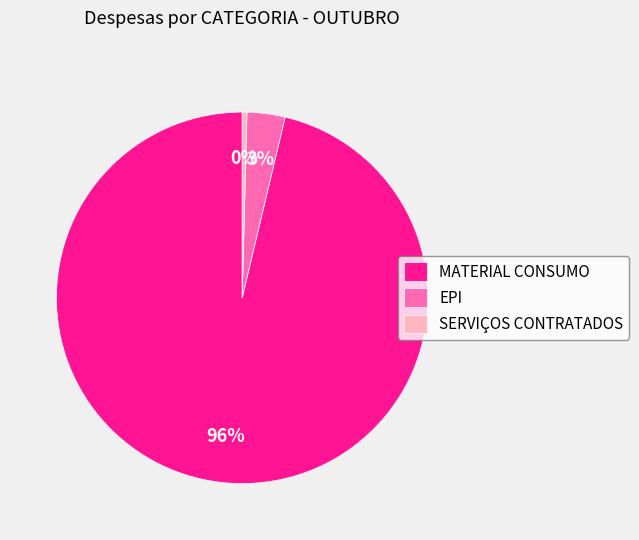

Do EPI and SERVIÇOS CONTRATADOS together represent more than half of the pie?

No